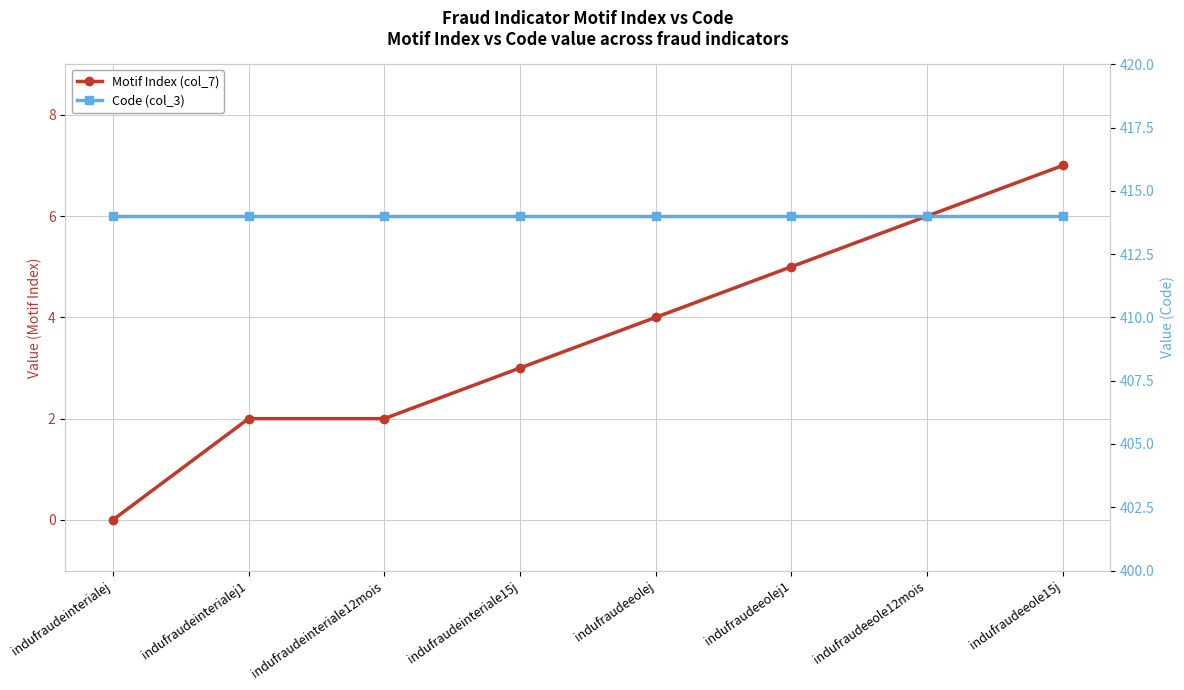

What is the highest value of the Code (col_3) series?

414